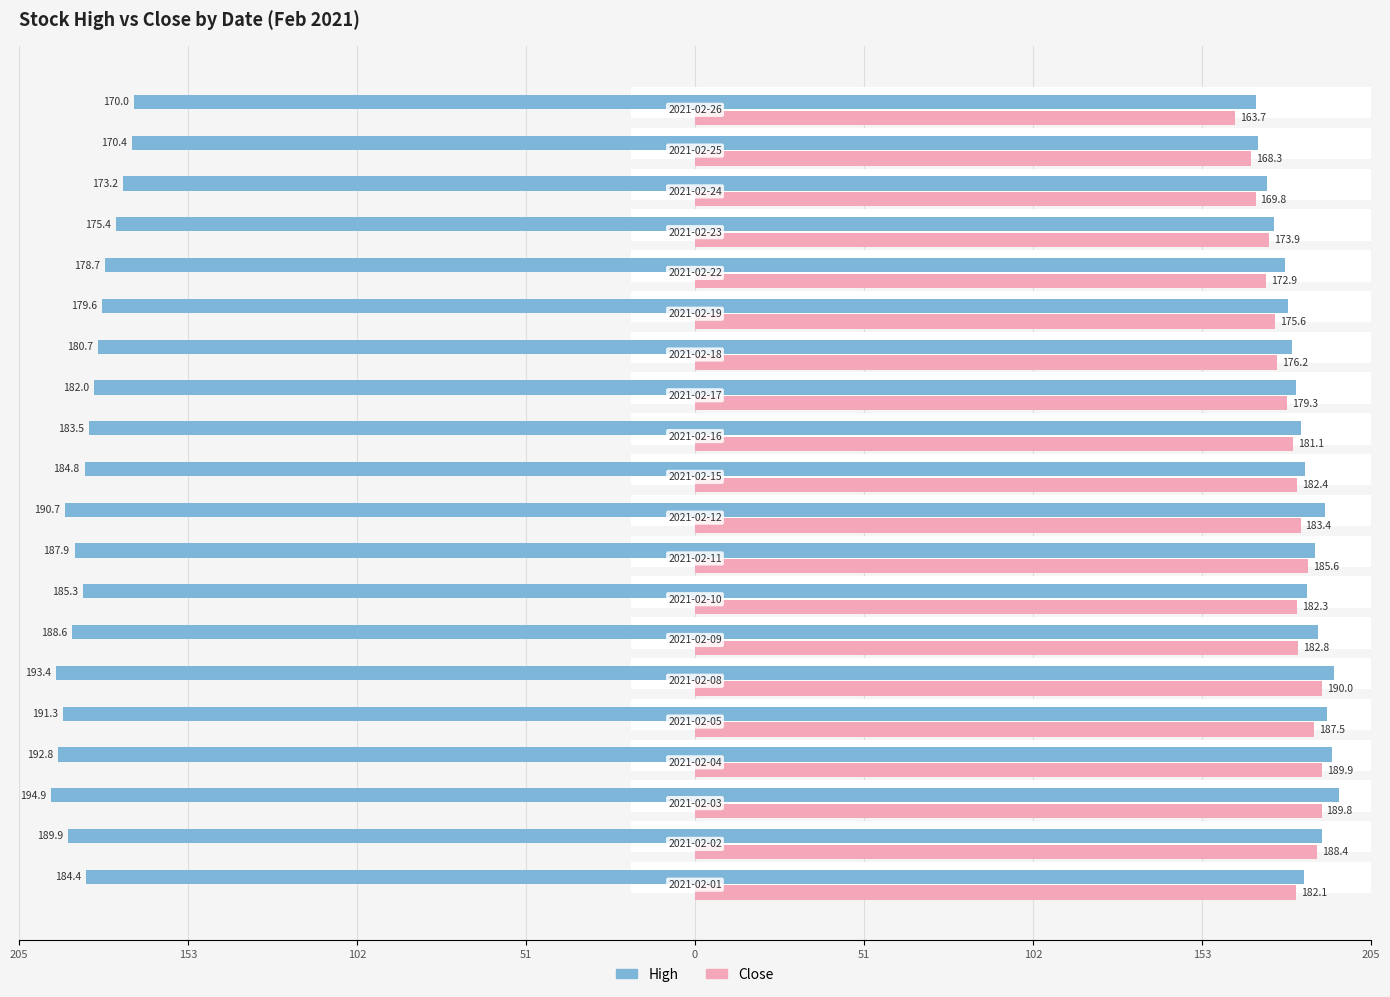

What is the smallest value displayed?

163.7